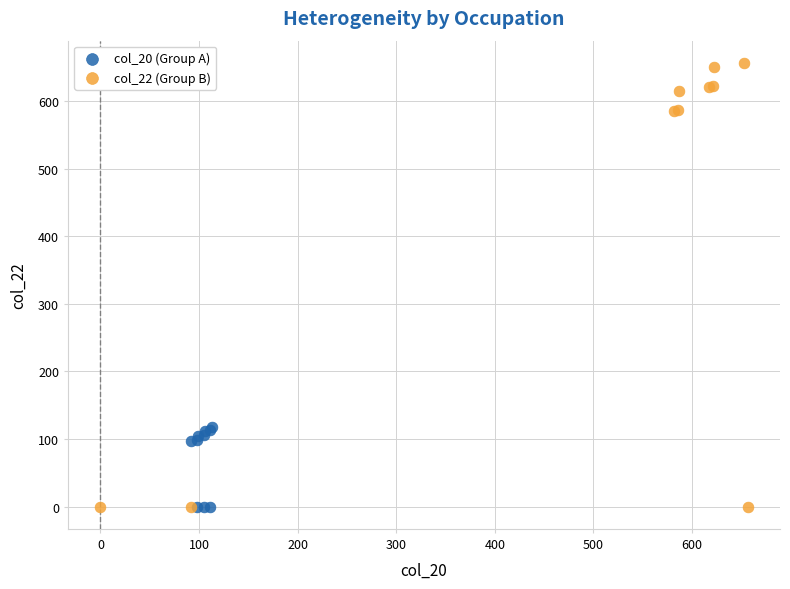

Which series reaches the maximum Y coordinate?

col_22 (Group B)